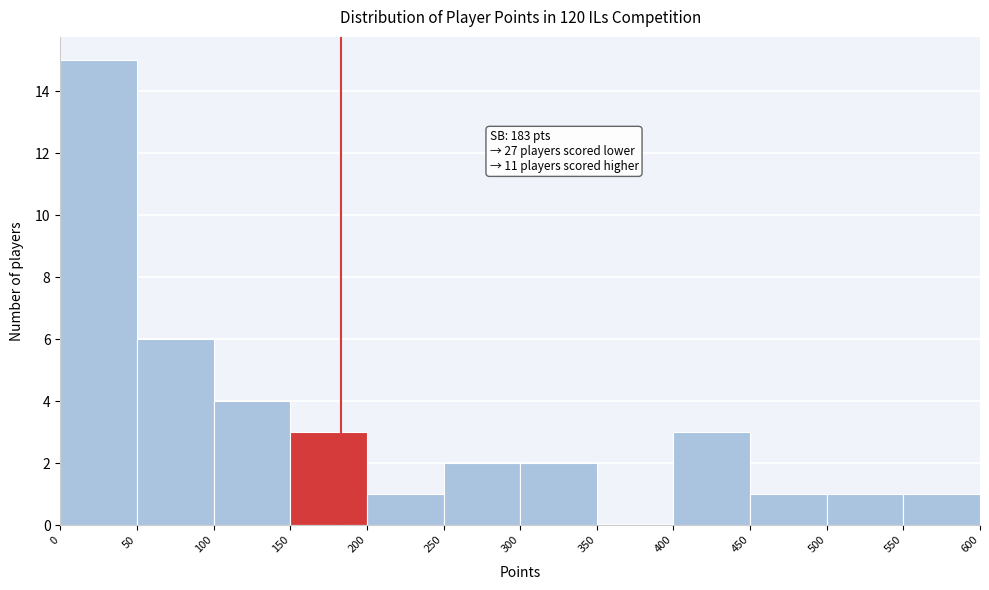

Which range on the x-axis has the tallest bar?

0 to 50